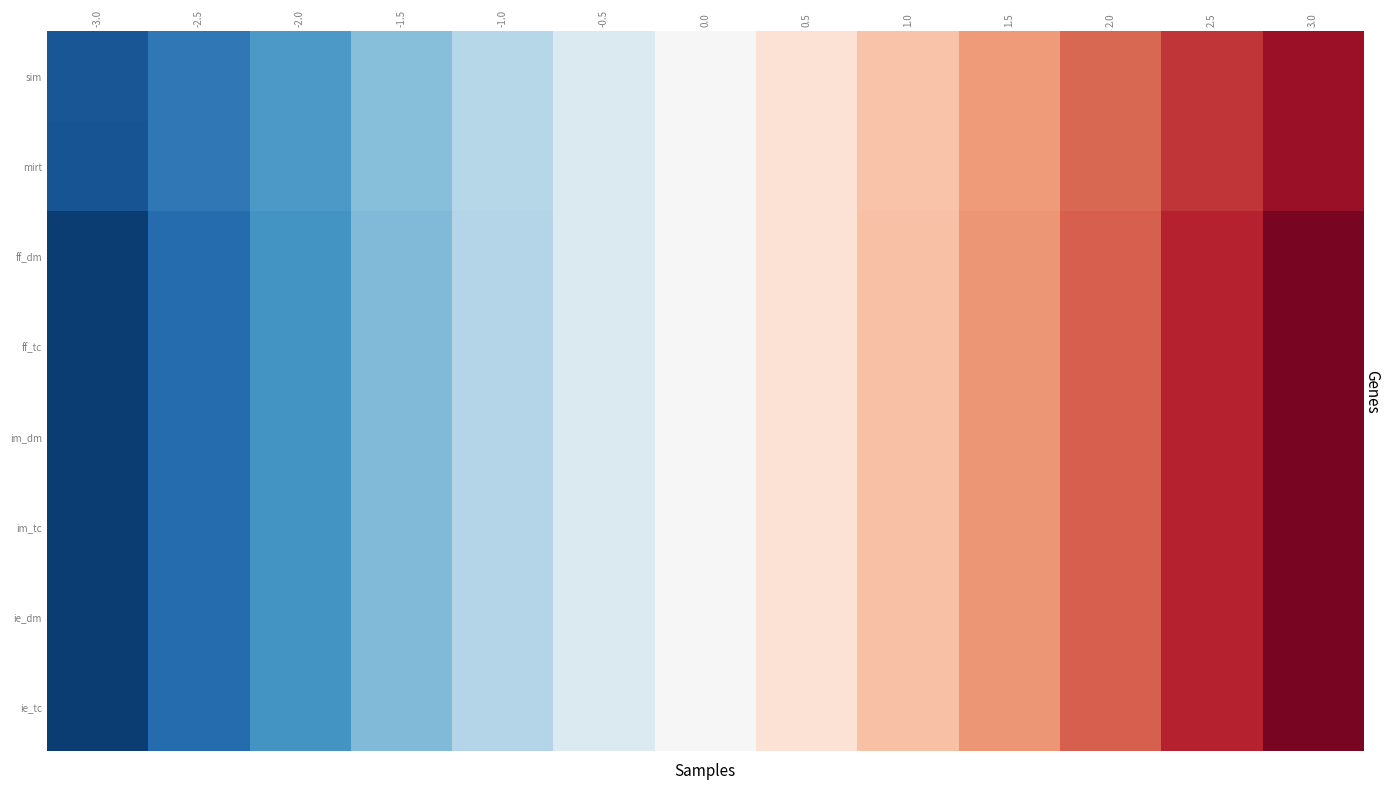

At how many categories does at least one series exceed -1?

8